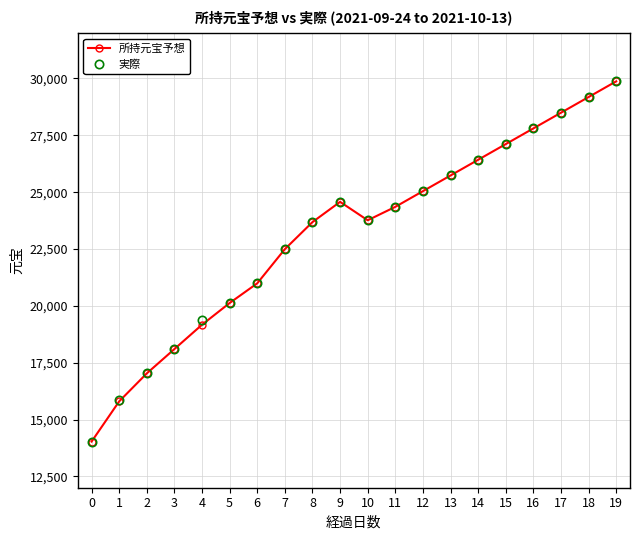

Which label corresponds to the largest value in the chart?

19